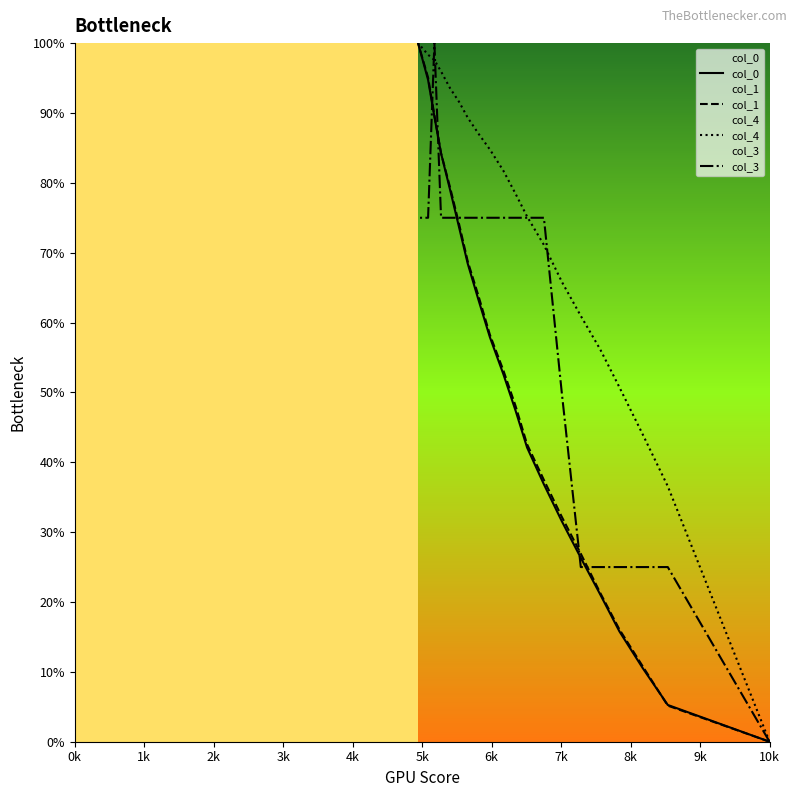

Is this an area chart (filled region under the line)?

No